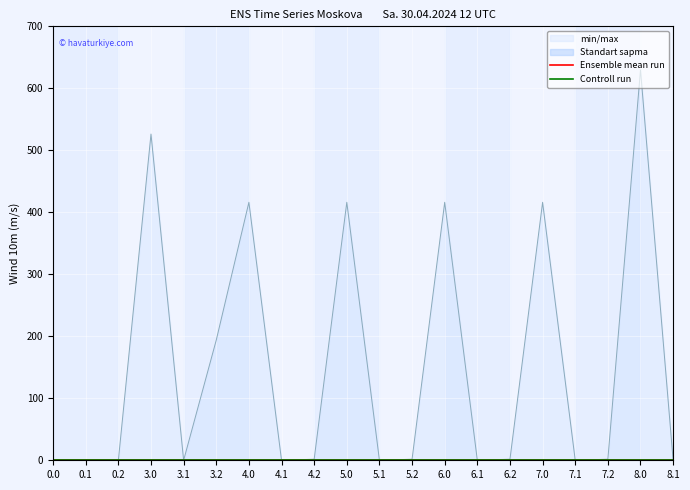

At 3.1, list the series in order from smallest to largest.

min/max, Standart sapma, Ensemble mean run, Controll run